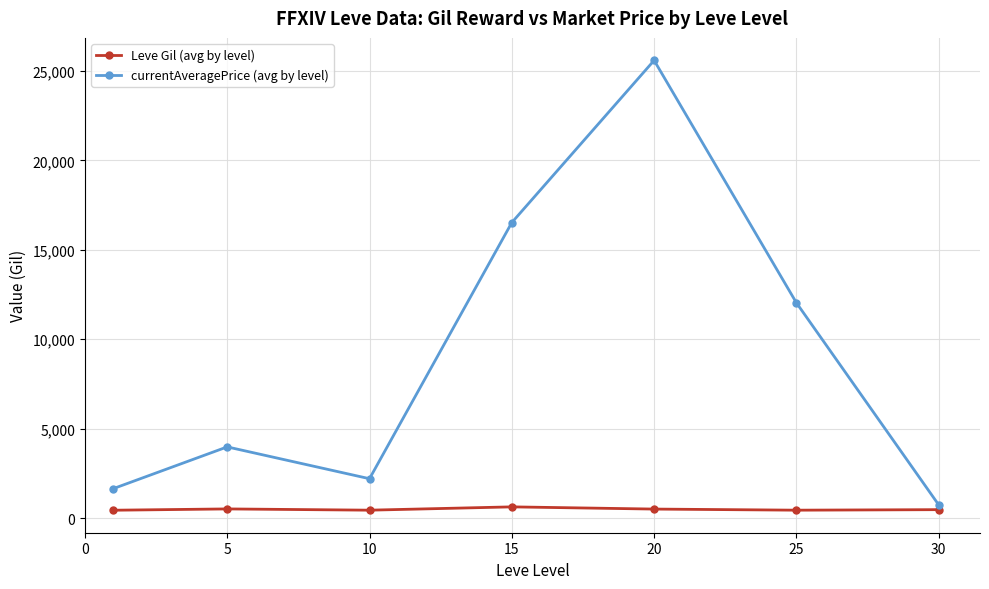

Rank the series by their average value, from lowest to highest.

Leve Gil (avg by level), currentAveragePrice (avg by level)